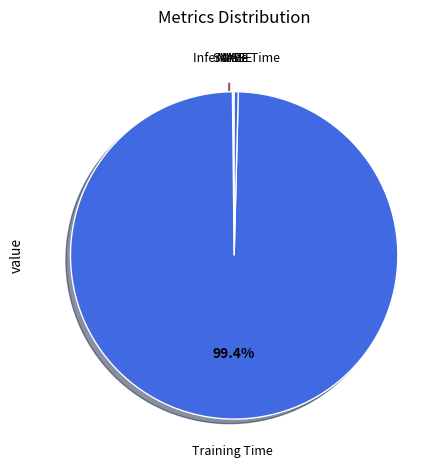

Which category has the biggest portion of the pie?

Training Time